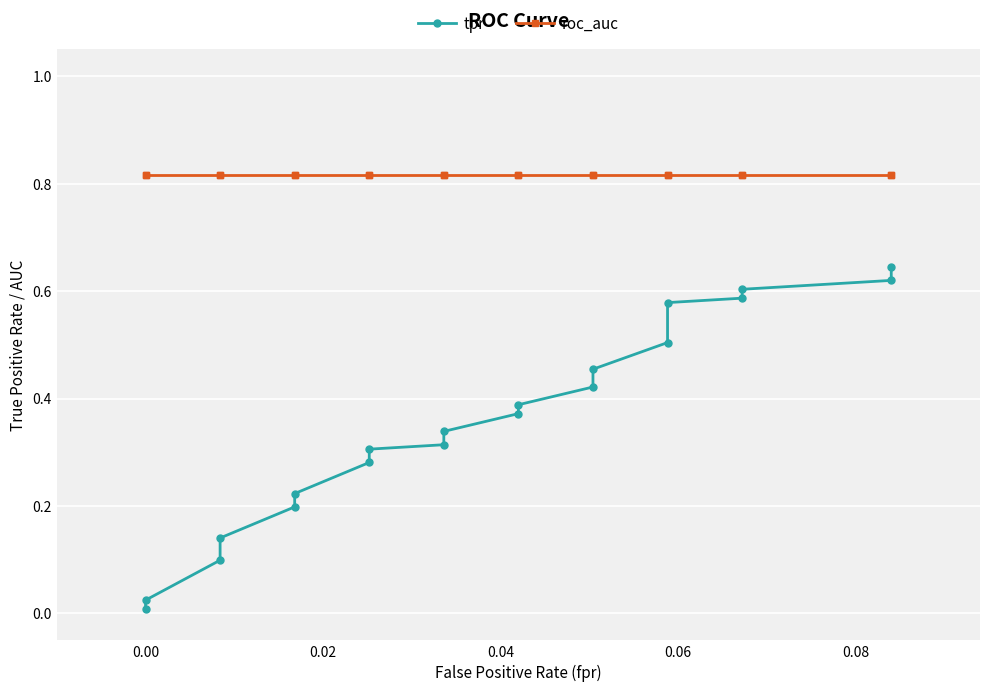

What is the value of the roc_auc point at the 9th from the left?

0.8